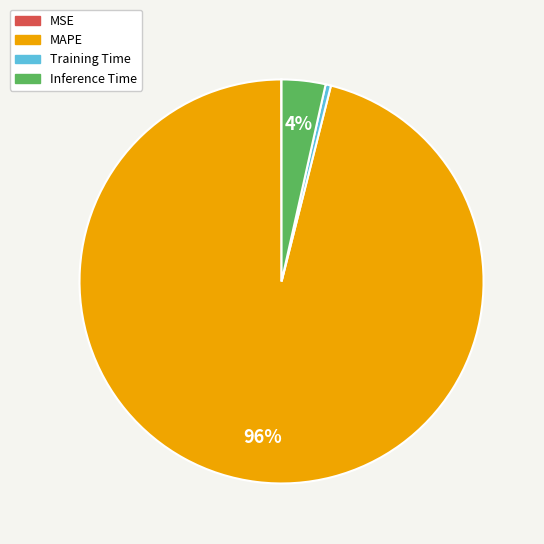

Which has a higher value, Inference Time or MAPE?

MAPE